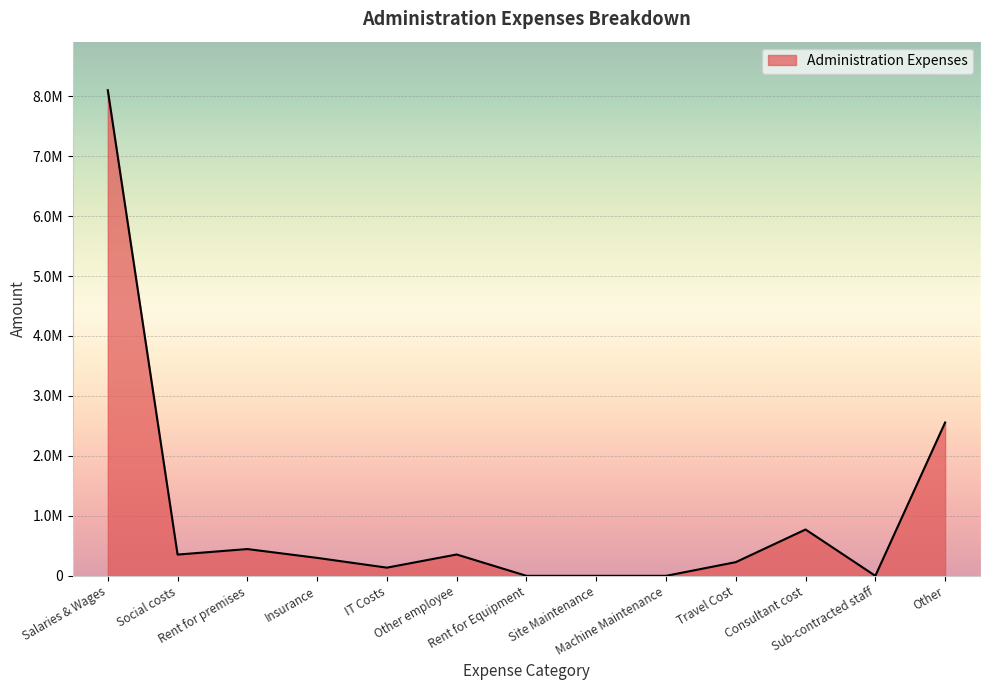

List the labels in order of value, smallest first.

Rent for Equipment, Site Maintenance, Machine Maintenance, Sub-contracted staff, IT Costs, Travel Cost, Insurance, Social costs, Other employee, Rent for premises, Consultant cost, Other, Salaries & Wages